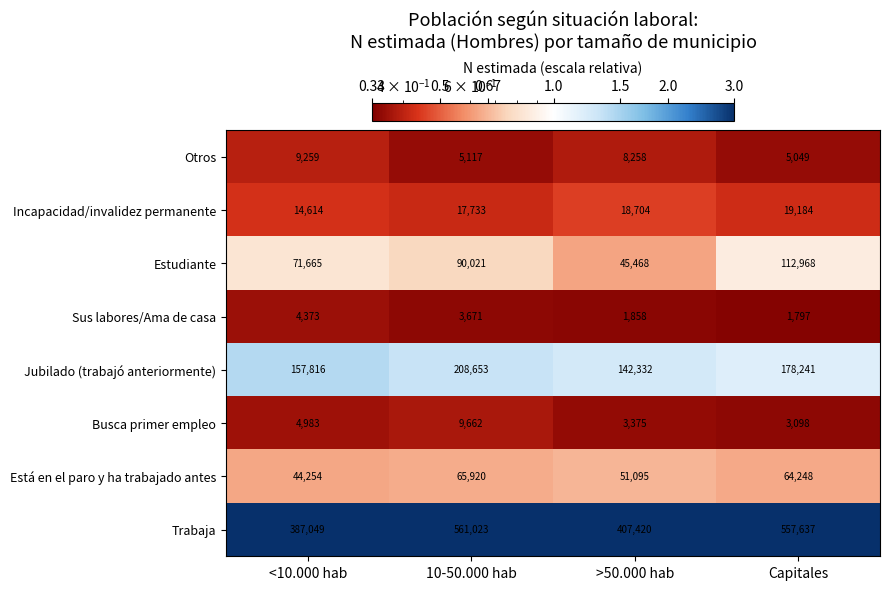

Which series changed the most between <10.000 hab and 10-50.000 hab?

Trabaja